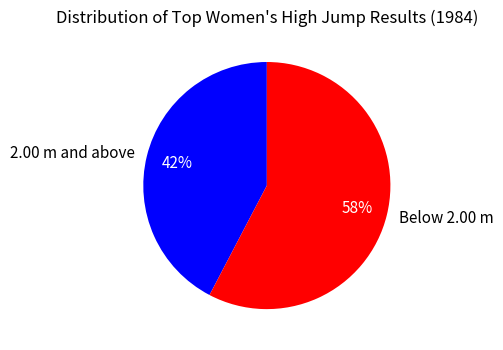

Rank the categories by value from lowest to highest.

2.00 m and above, Below 2.00 m